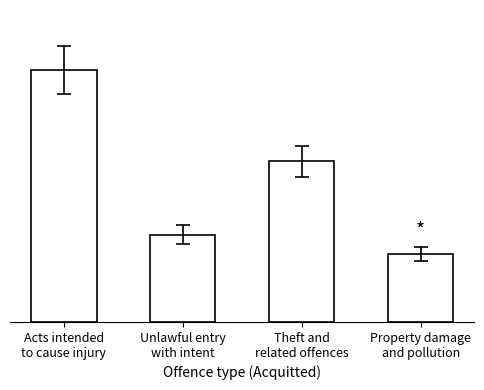

What is the sum of the values at Unlawful entry
with intent and Acts intended
to cause injury?

563